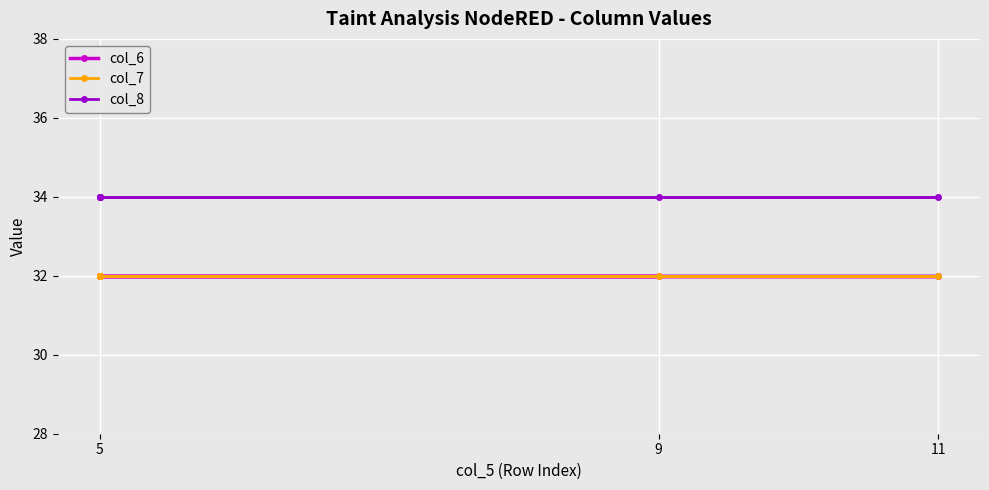

True or false: col_7 has more than 2 points higher than both neighbors.

False